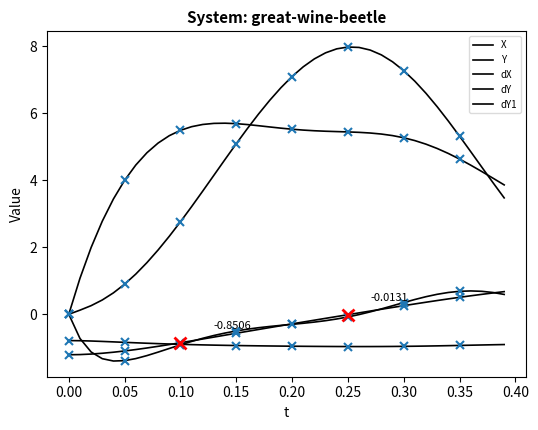

What is the spread (max minus min) of values at 0.25?

8.9